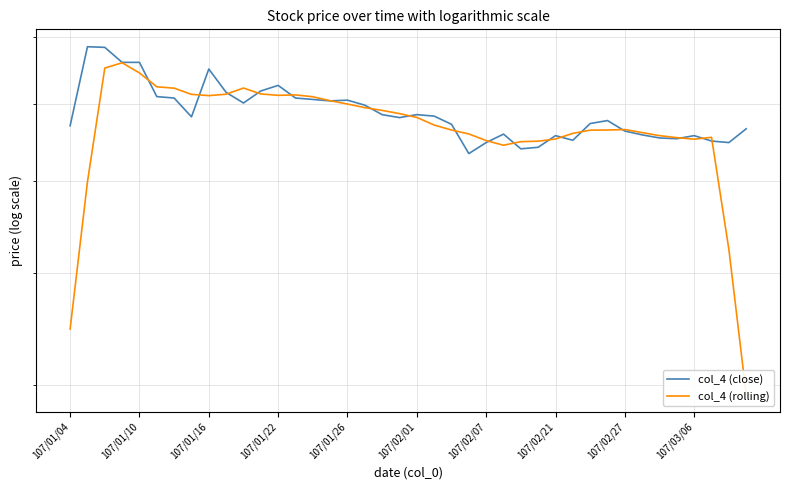

In col_4 (close), how many points are lower than both neighbors (excluding endpoints)?

9